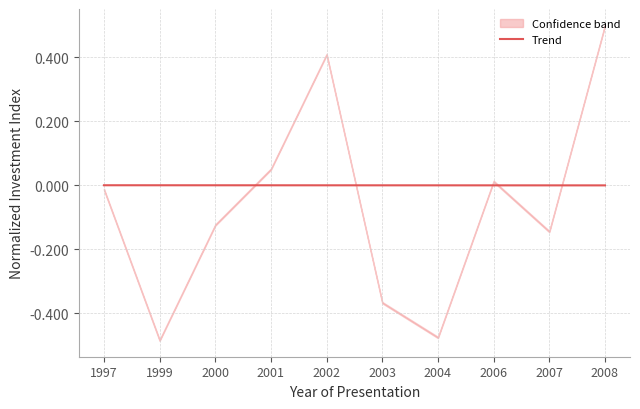

Between 2007 and 2001, which is larger?

2001